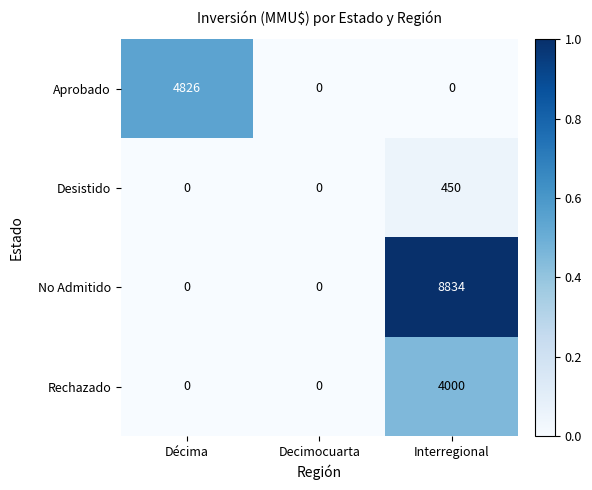

What is the difference between the highest and lowest values at Interregional?

8834